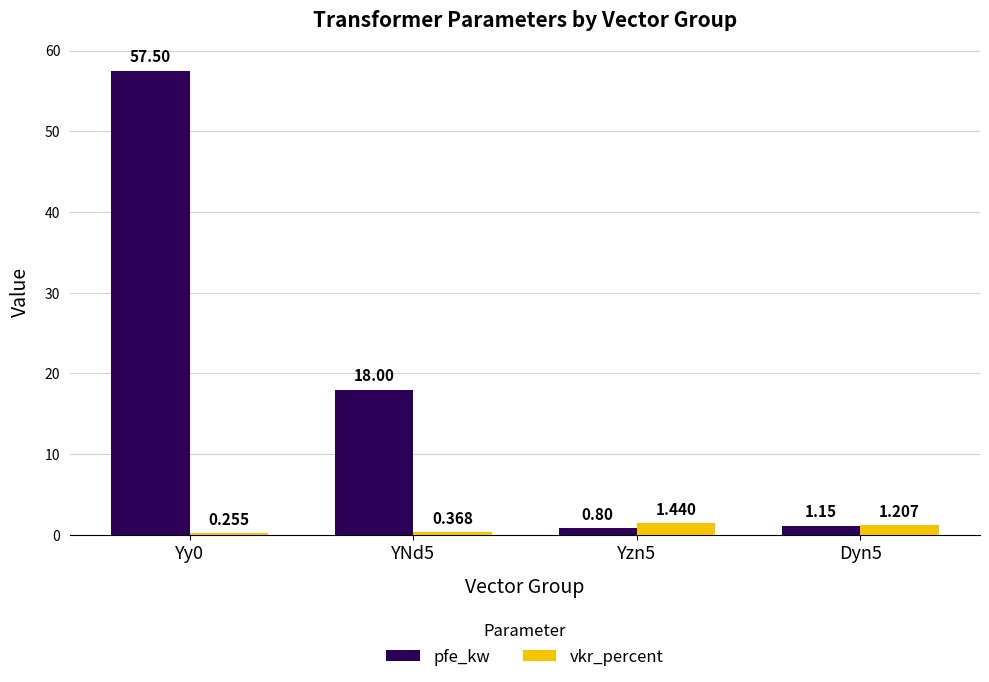

Is the value of pfe_kw at Dyn5 greater than the value of vkr_percent at Dyn5?

No